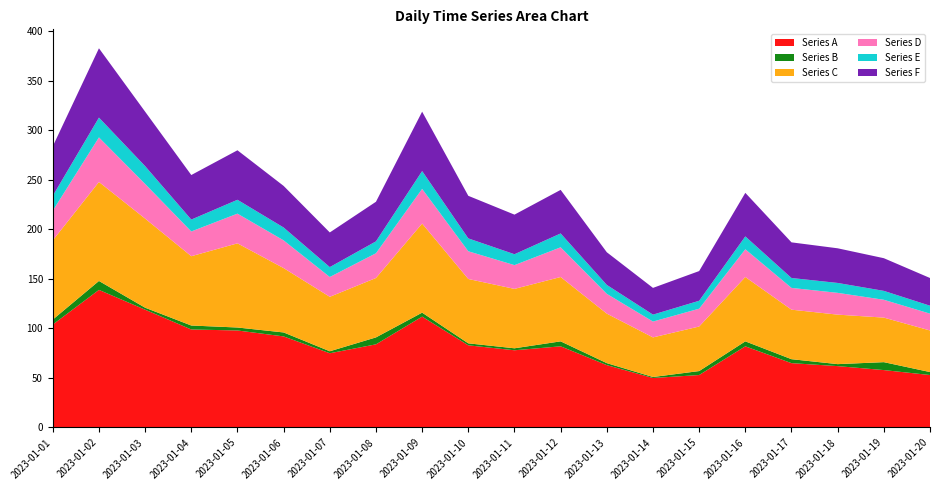

Reading left to right, what are all the values shown in this chart?

Series A: 104	139	119	99	98	92	75	84	112	83	78	82	63	50	53	82	65	62	58	53
Series B: 5	9	2	4	3	4	2	7	4	2	2	5	2	1	4	5	4	2	8	3
Series C: 80	100	90	70	85	65	55	60	90	65	60	65	50	40	45	65	50	50	45	42
Series D: 30	45	35	25	30	28	20	25	35	28	24	30	20	16	18	28	22	22	18	17
Series E: 15	20	18	12	14	13	10	12	18	13	11	14	9	7	8	13	10	10	9	8
Series F: 50	70	55	45	50	42	35	40	60	43	40	44	33	27	30	44	36	35	33	28